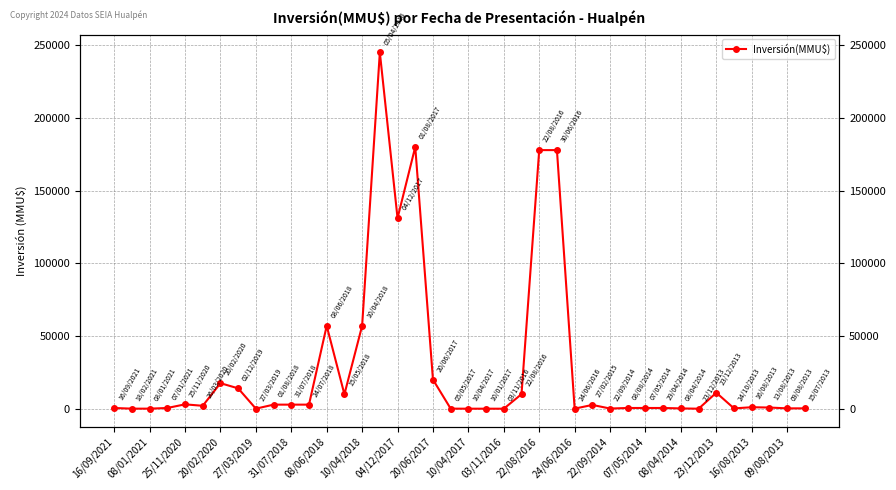

What is the approximate value at 16/08/2013?

1023